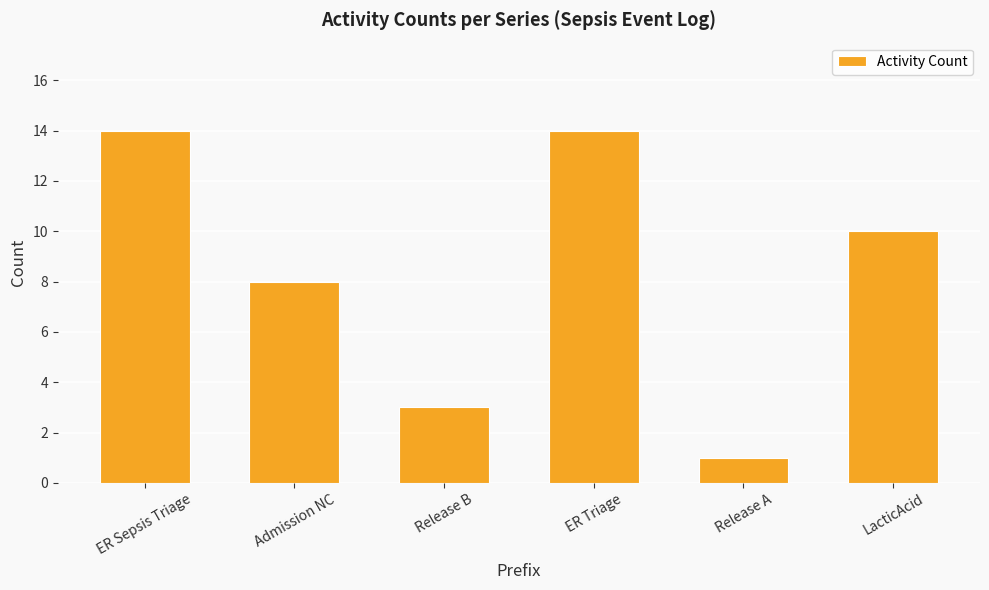

Is it true that the value at Release B is 1?

False